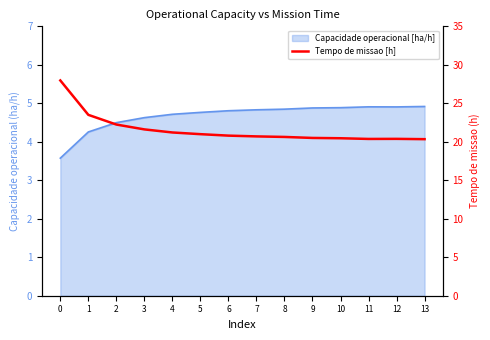

What is the value of the 5th point from the left?

21.2